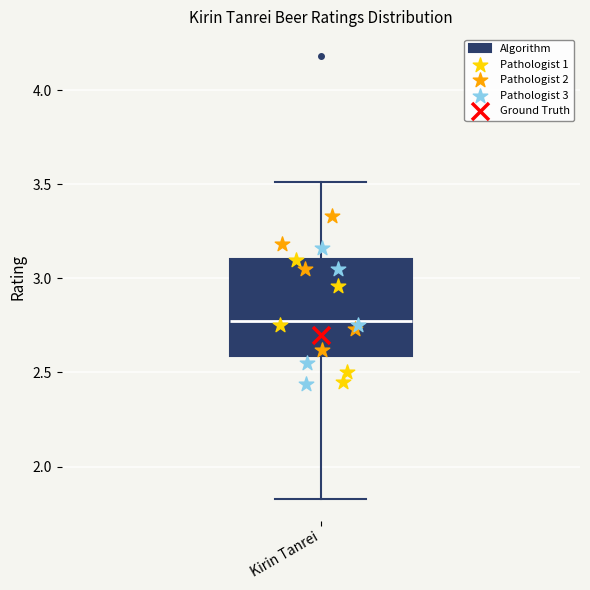

Where is the lower edge of the box for Kirin Tanrei on the y-axis? The values are not printed on the chart, so give them approximately, as read against the axis.

2.60